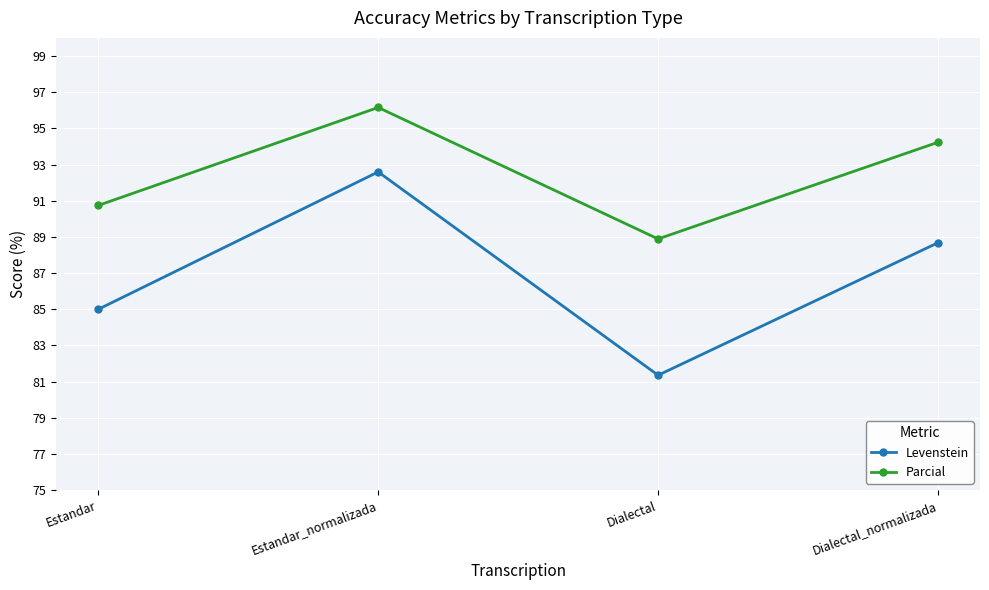

True or false: Parcial and Levenstein cross at least once.

False